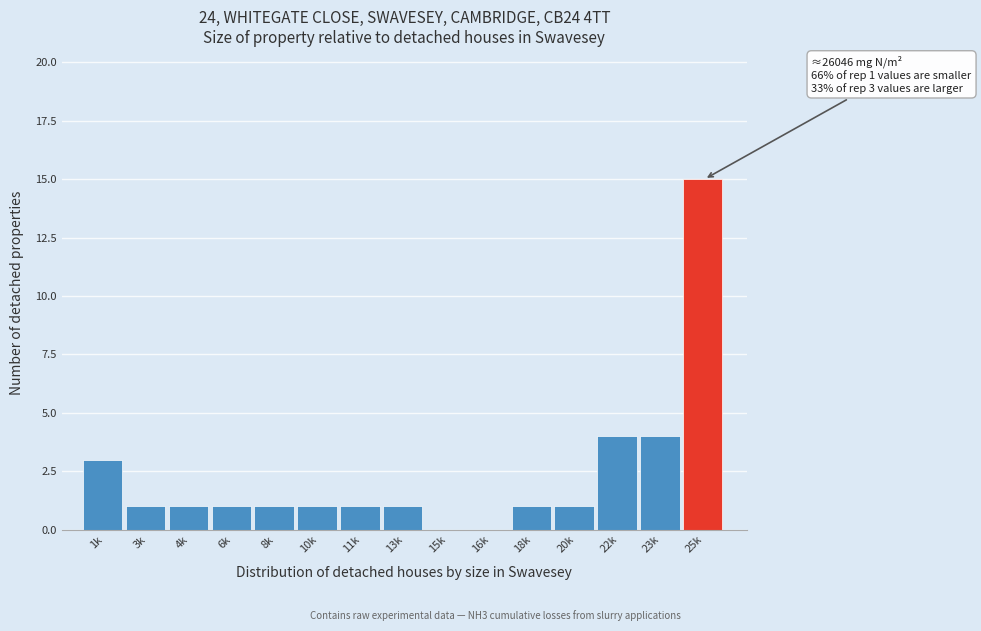

Reading right to left, transcribe all the data shown in this chart.

25k=15	23k=4	22k=4	20k=1	18k=1	16k=0	15k=0	13k=1	11k=1	10k=1	8k=1	6k=1	4k=1	3k=1	1k=3